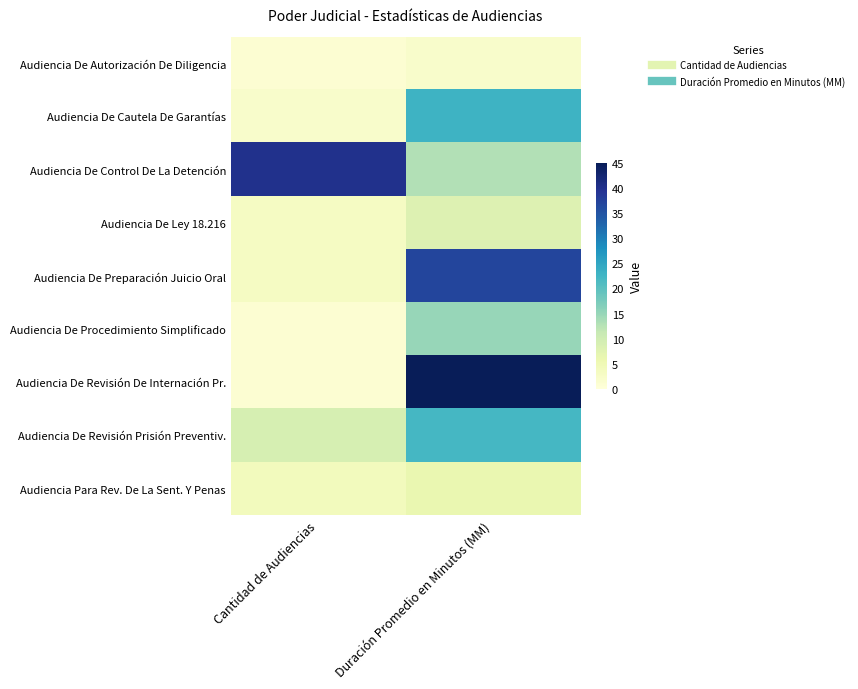

What is the total value across all series at Duración Promedio en Minutos (MM)?

171